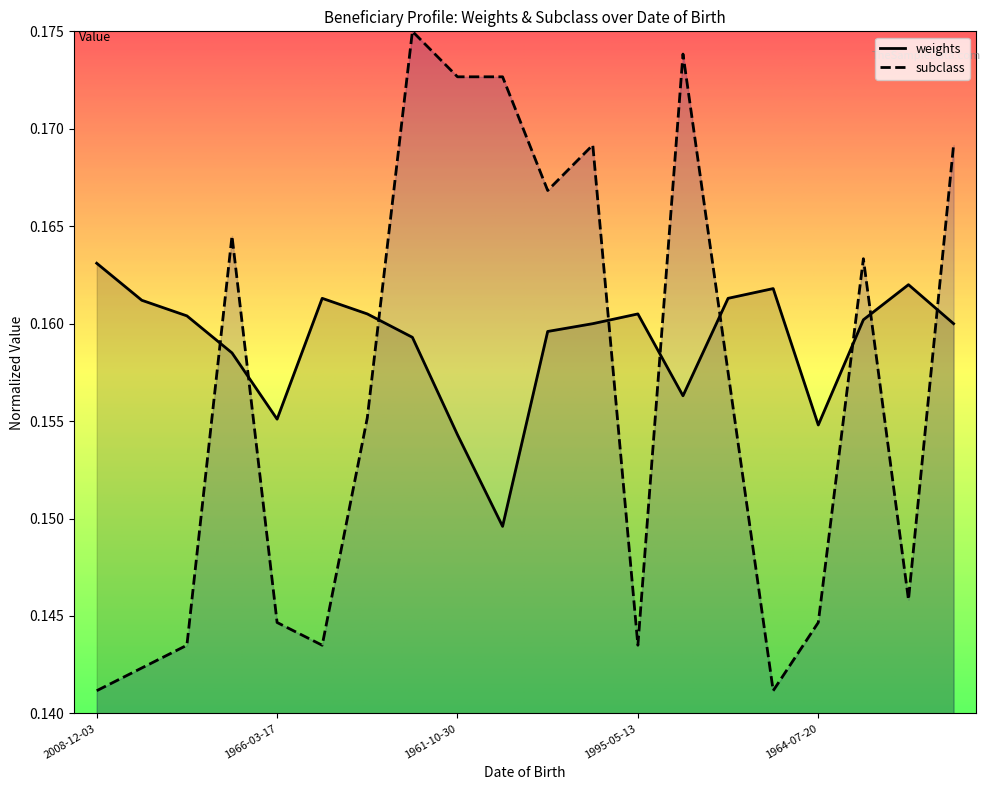

Which series changed the most between 1984-10-06 and 1990-07-12?

subclass